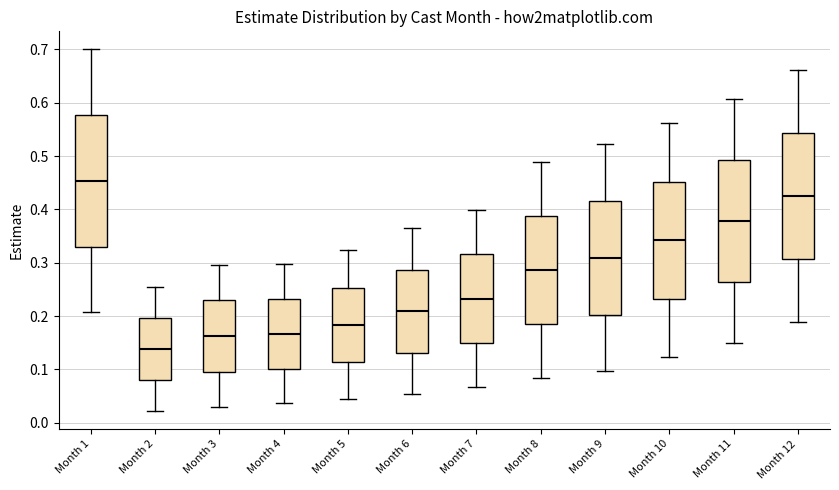

Reading left to right, transcribe this box plot: for each box, give where its median line is, the range the box spans, and where its two whiskers end, as read against the y-axis. The values are not printed on the chart, so give them approximately, as read against the axis.

Month 1: median 0.45, box 0.33 to 0.58, whiskers 0.21 to 0.70
Month 2: median 0.14, box 0.08 to 0.20, whiskers 0.02 to 0.25
Month 3: median 0.16, box 0.10 to 0.23, whiskers 0.03 to 0.30
Month 4: median 0.17, box 0.10 to 0.23, whiskers 0.04 to 0.30
Month 5: median 0.18, box 0.11 to 0.25, whiskers 0.04 to 0.32
Month 6: median 0.21, box 0.13 to 0.29, whiskers 0.05 to 0.37
Month 7: median 0.23, box 0.15 to 0.32, whiskers 0.07 to 0.40
Month 8: median 0.29, box 0.18 to 0.39, whiskers 0.08 to 0.49
Month 9: median 0.31, box 0.20 to 0.42, whiskers 0.10 to 0.52
Month 10: median 0.34, box 0.23 to 0.45, whiskers 0.12 to 0.56
Month 11: median 0.38, box 0.26 to 0.49, whiskers 0.15 to 0.61
Month 12: median 0.43, box 0.31 to 0.54, whiskers 0.19 to 0.66